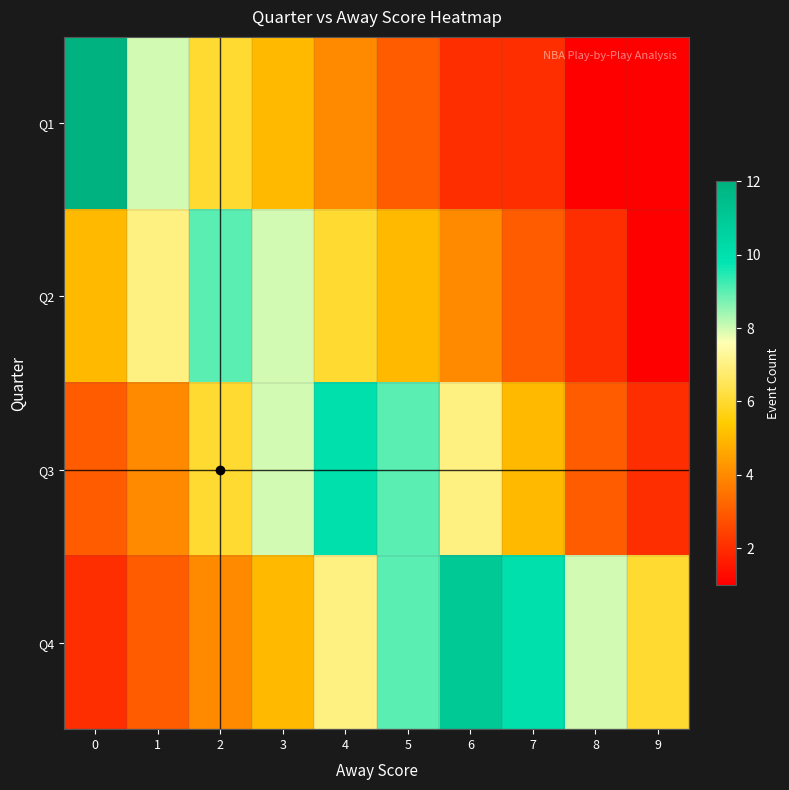

Which has a higher value, 3 or 1?

1